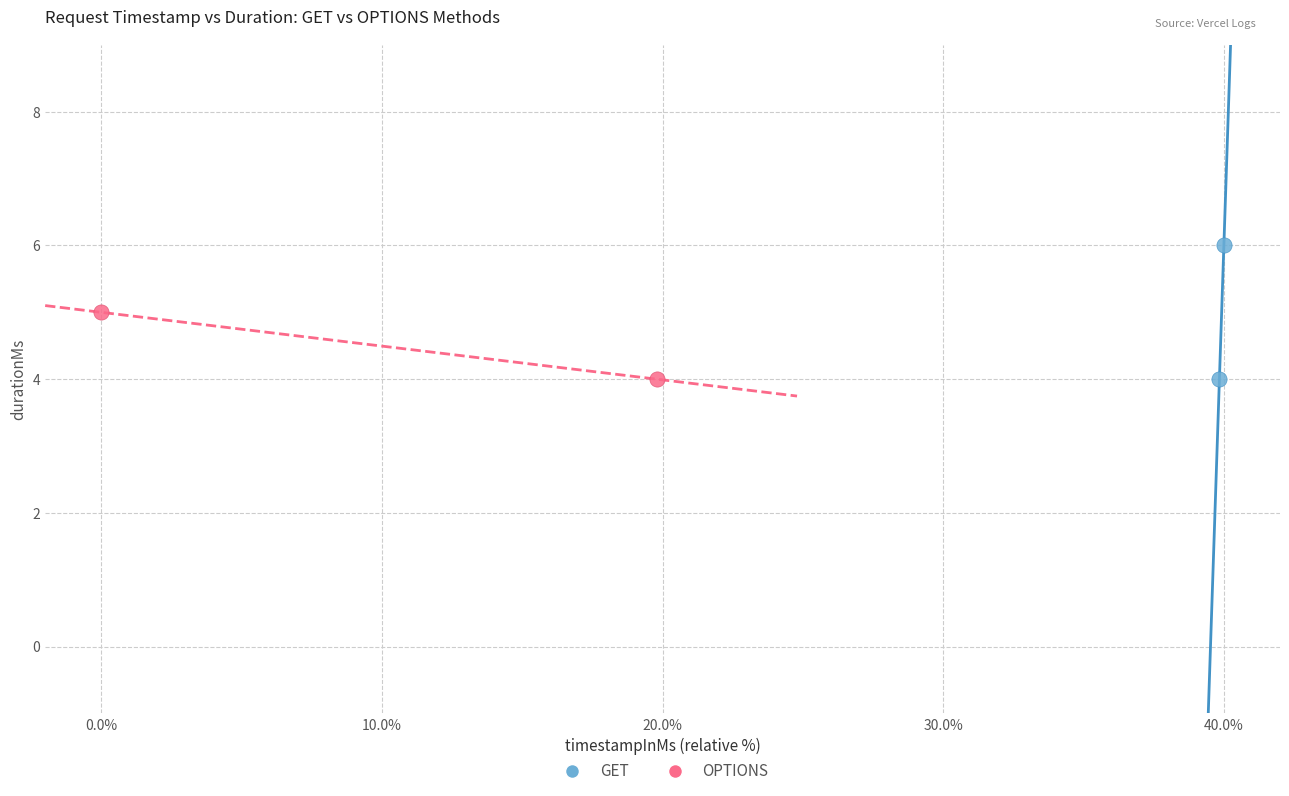

Which series reaches the maximum Y coordinate?

GET